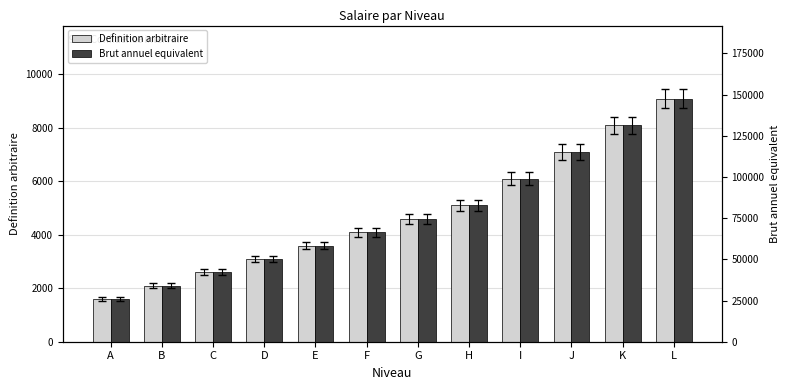

What is the value of the Brut annuel equivalent bar at the 7th from the left?

74594.6